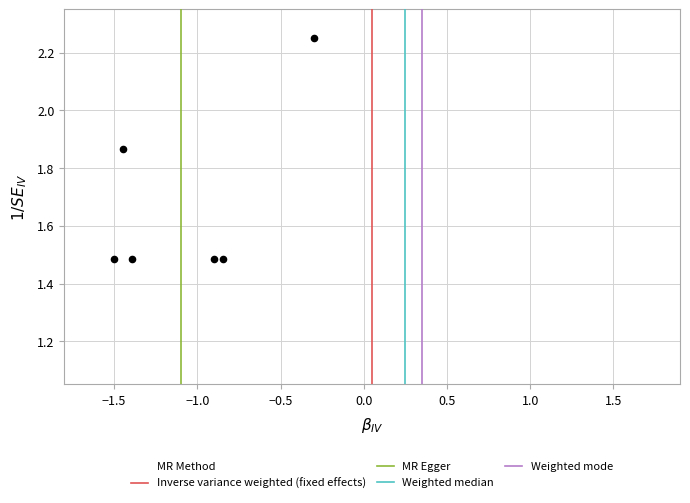

What is the range of Y values (max minus min)?

0.8